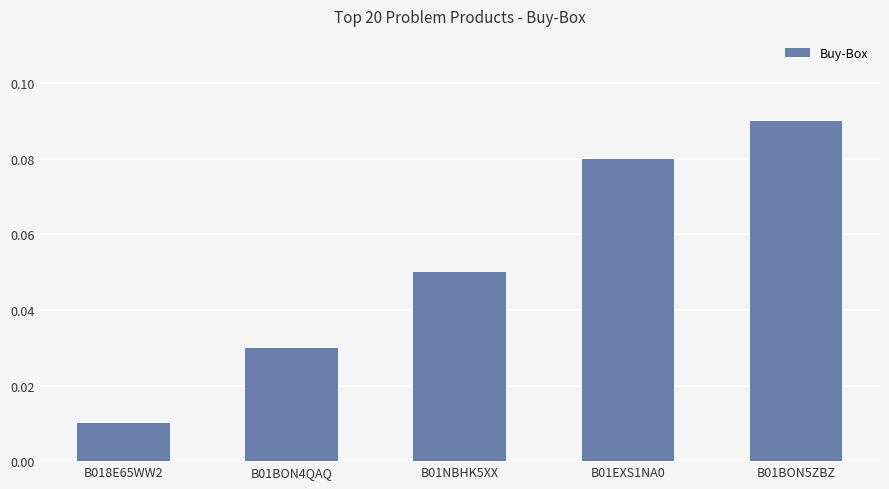

What is the label of the 3rd bar from the left?

B01NBHK5XX